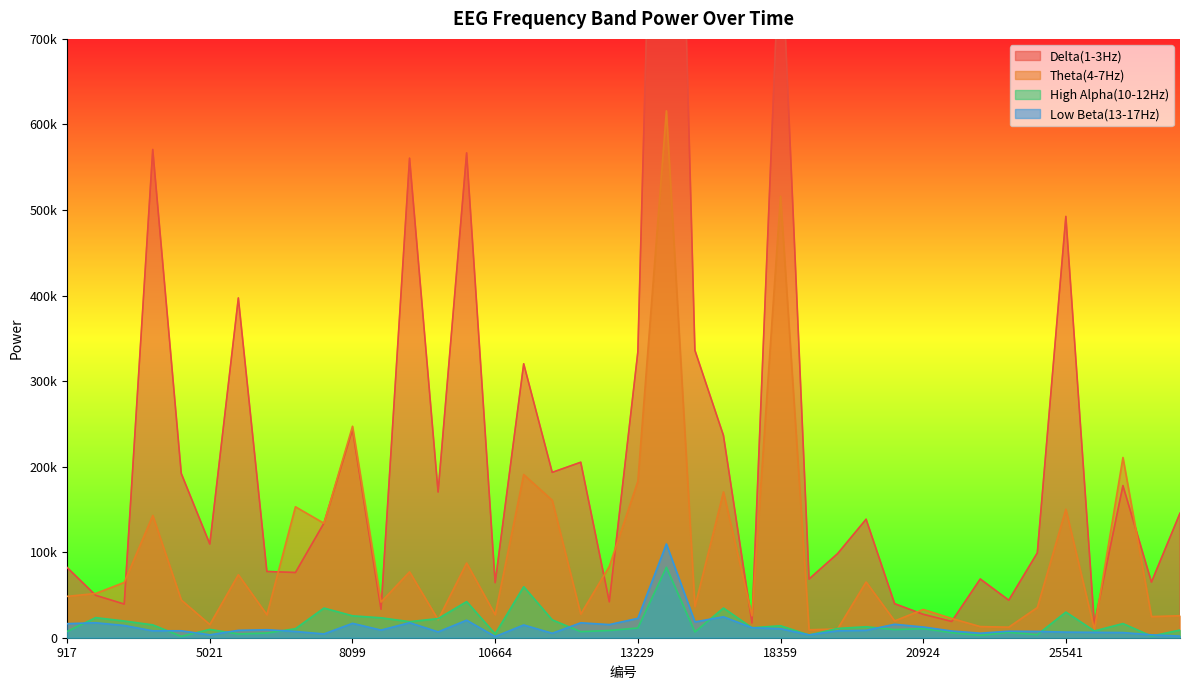

What are all the series names shown in the legend?

Delta(1-3Hz), Theta(4-7Hz), High Alpha(10-12Hz), Low Beta(13-17Hz)